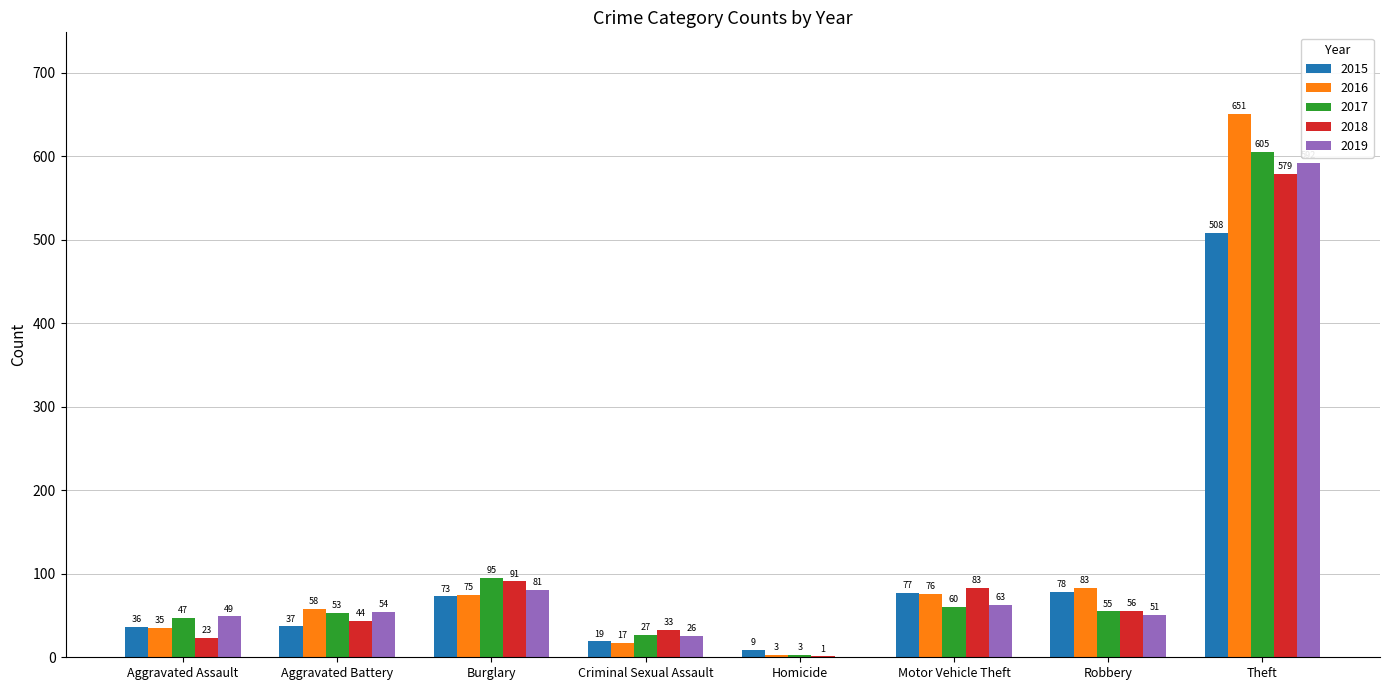

What is the sum of the 2018 values at Theft and Burglary?

670